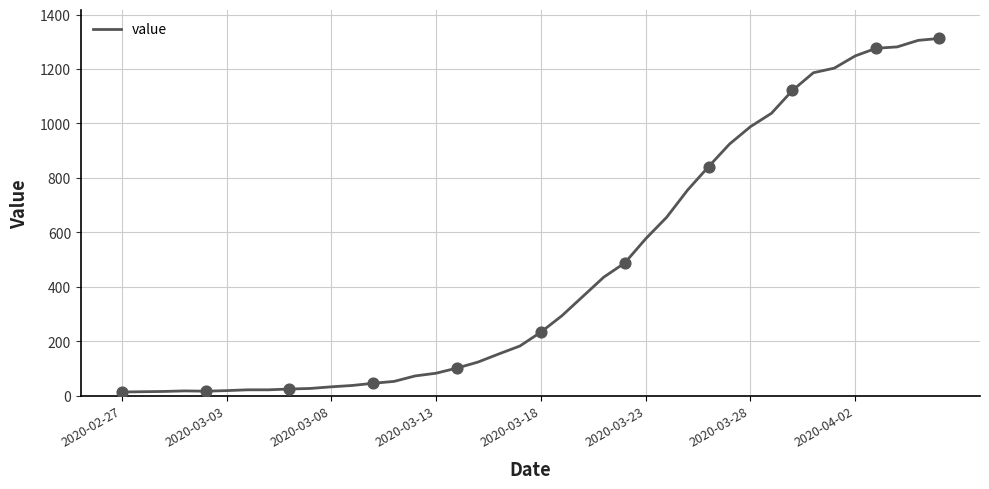

What is the difference between the maximum and minimum values?

1299